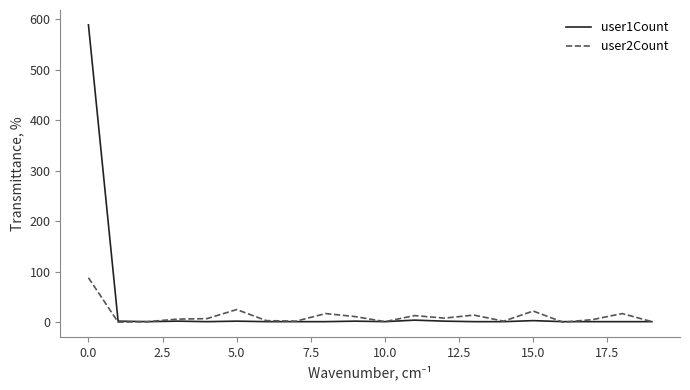

Which series has the widest spread of values?

user1Count